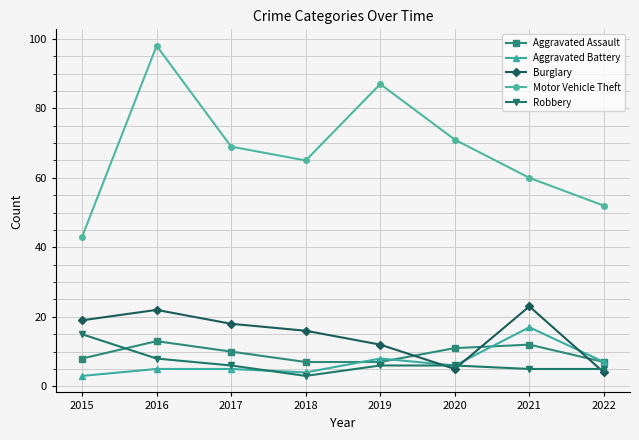

Is it true that Burglary equals 23 at 2021?

True